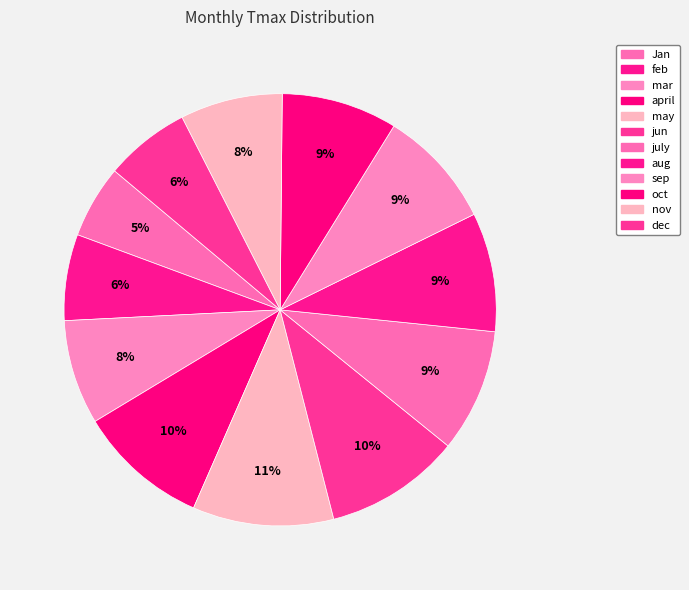

The july slice represents 9% of the pie. True or false?

True